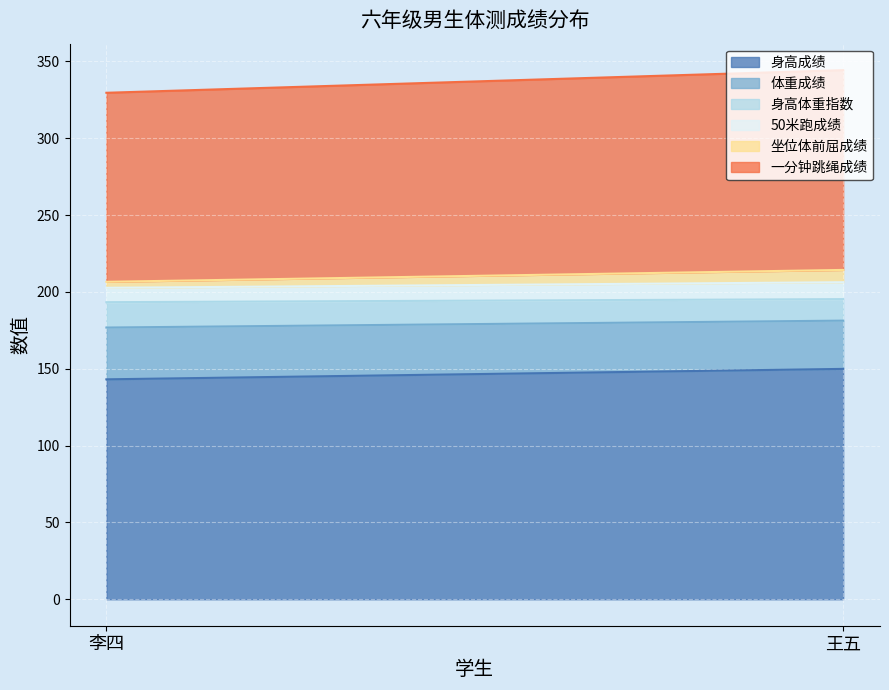

Which series has the largest total across all categories?

身高成绩